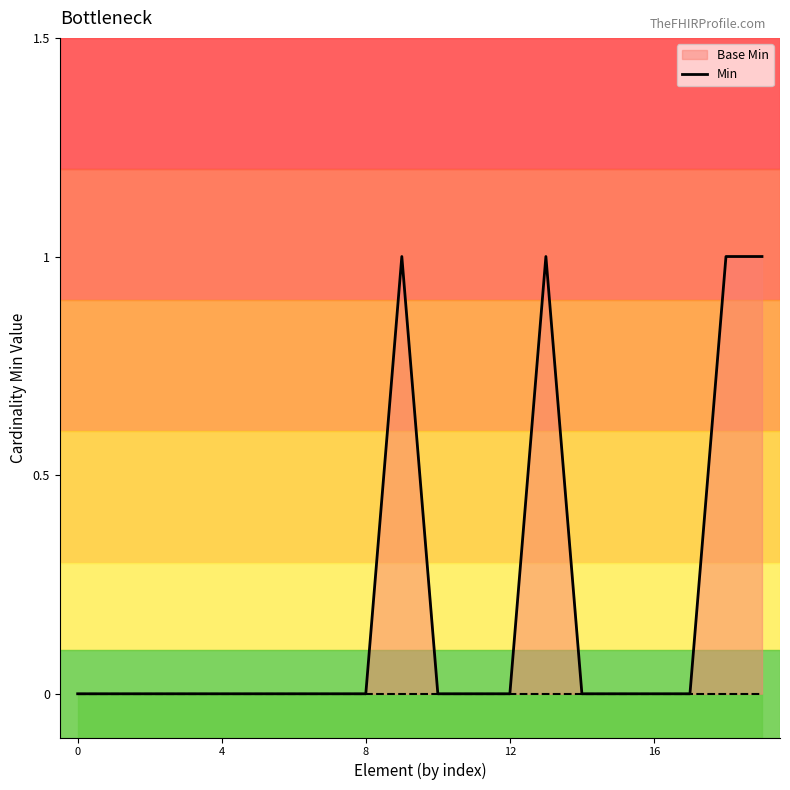

Where is the first local maximum?

9